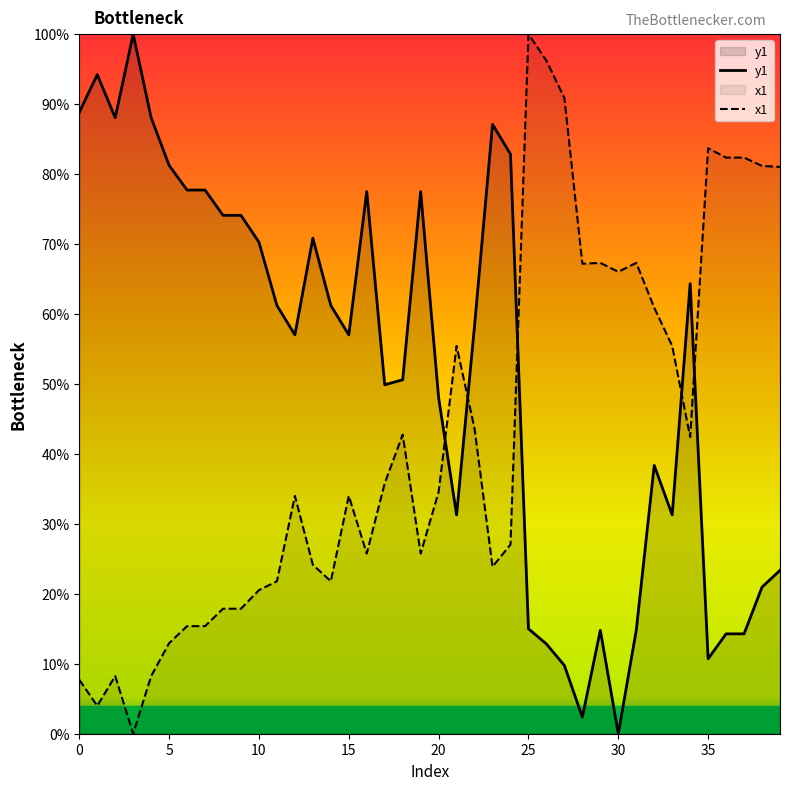

At how many categories does at least one series exceed 80?

16